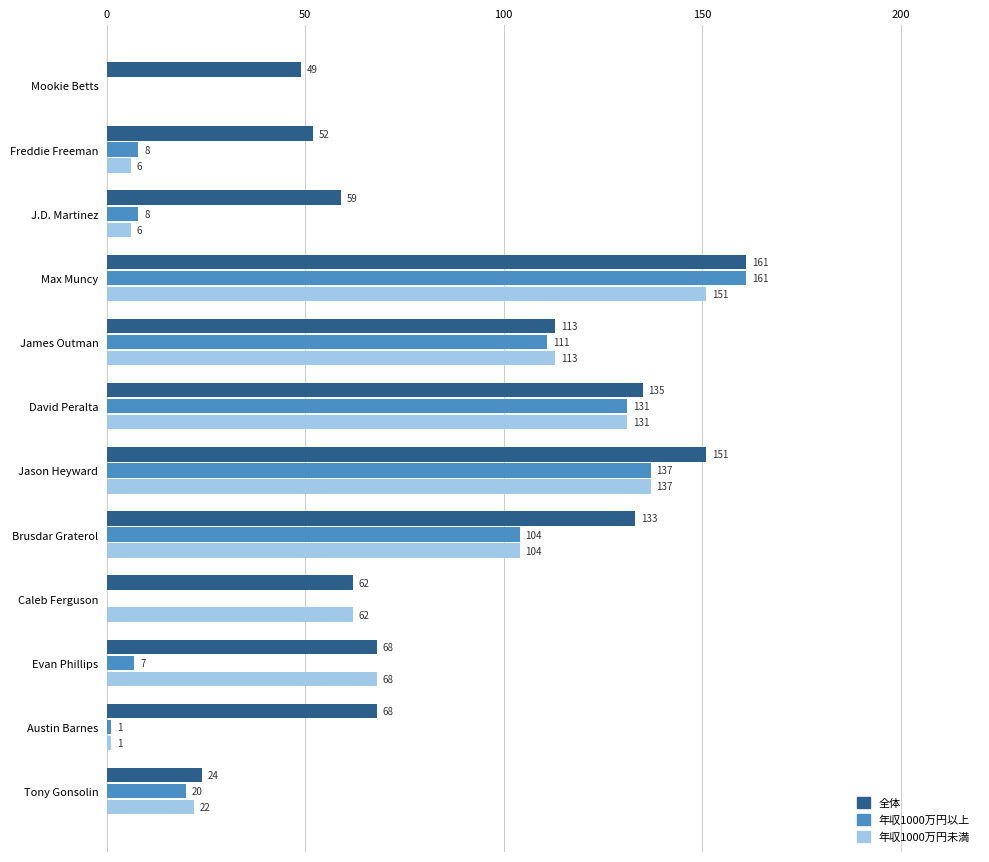

True or false: 全体 has a value of 52 at Freddie Freeman.

True